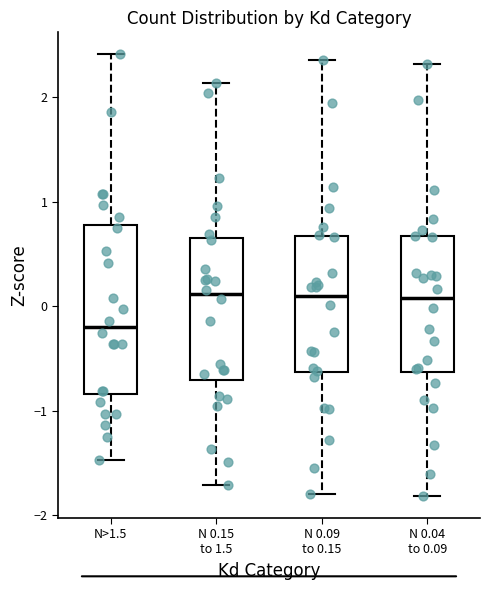

Where does the upper whisker of the box for N 0.09 to 0.15 end on the y-axis? The values are not printed on the chart, so give them approximately, as read against the axis.

2.4